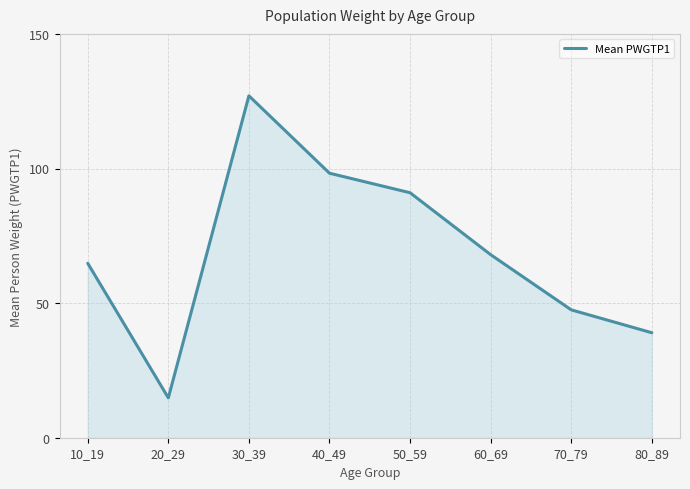

What is the maximum value shown in the chart?

127.0